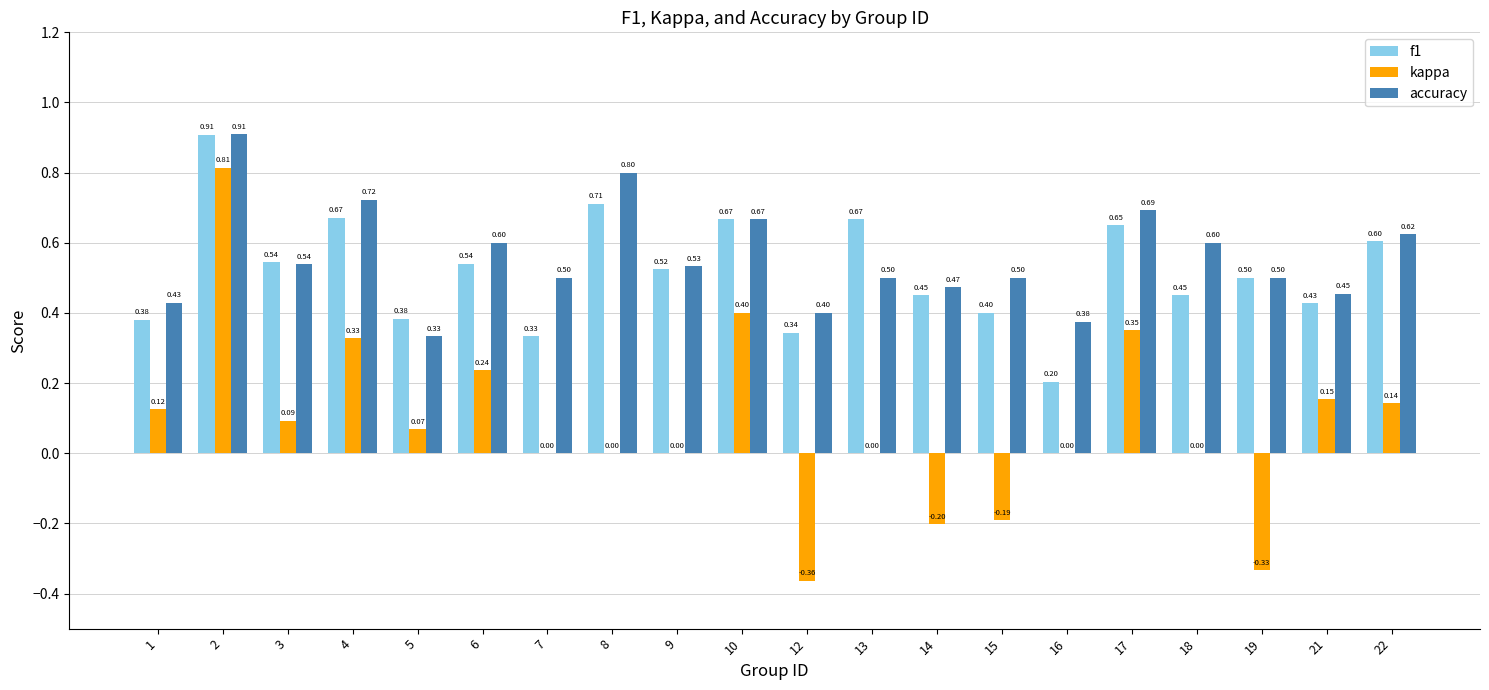

Count the number of data series in this chart.

3